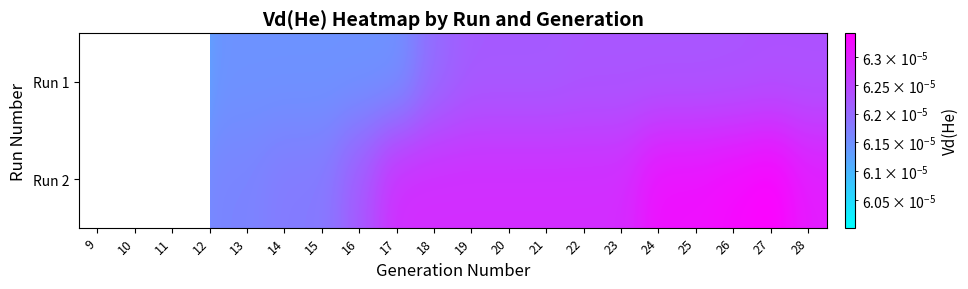

Which category has the highest value across all series?

27